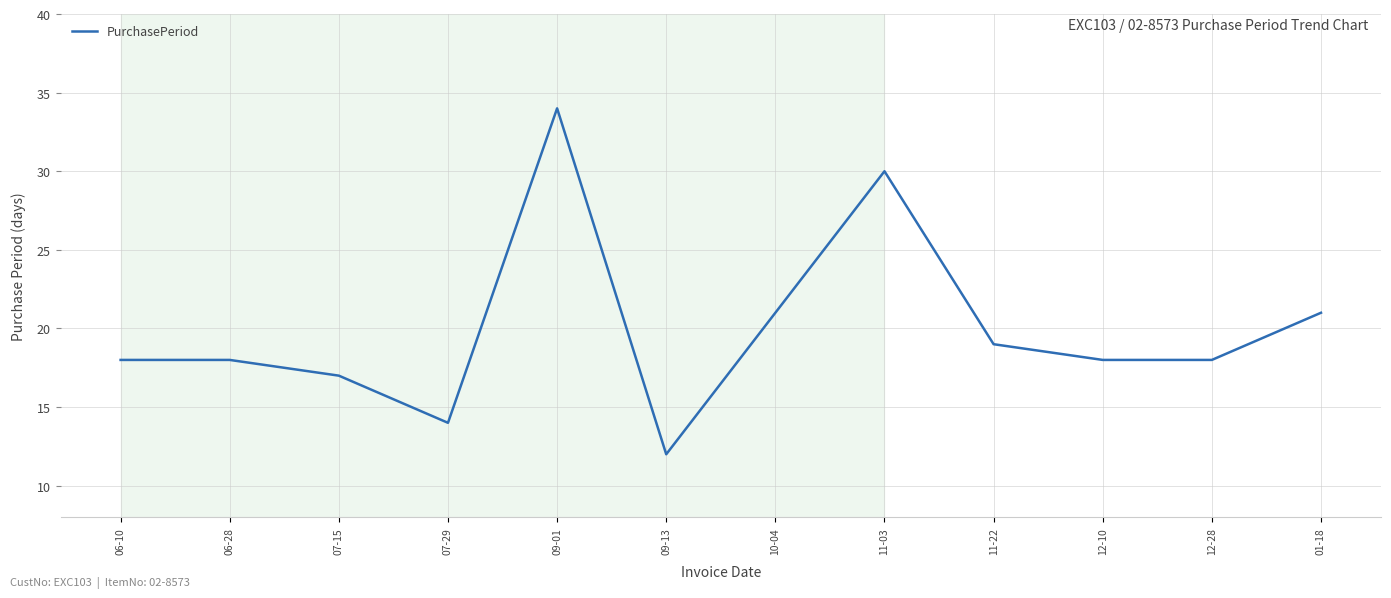

At which category does the chart reach its peak across all series?

09-01